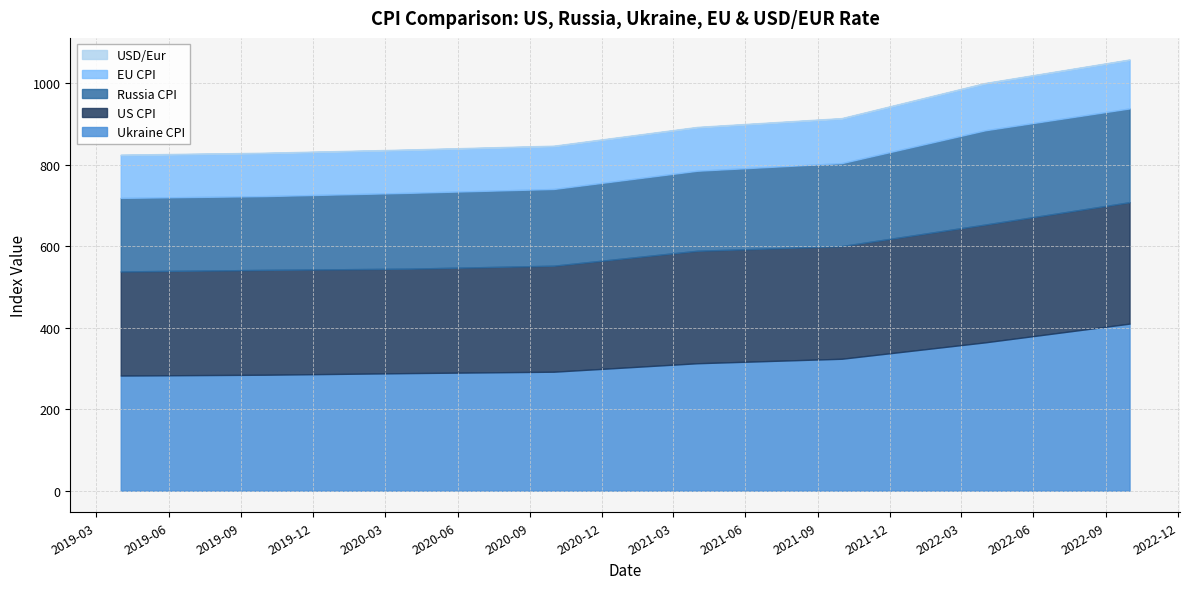

What is the maximum value for Russia_CPI?

231.4